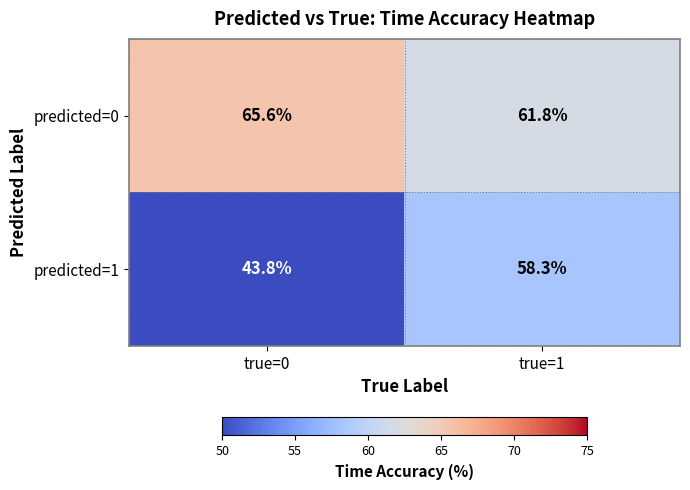

What is the sum of all predicted=0 values?

127.4